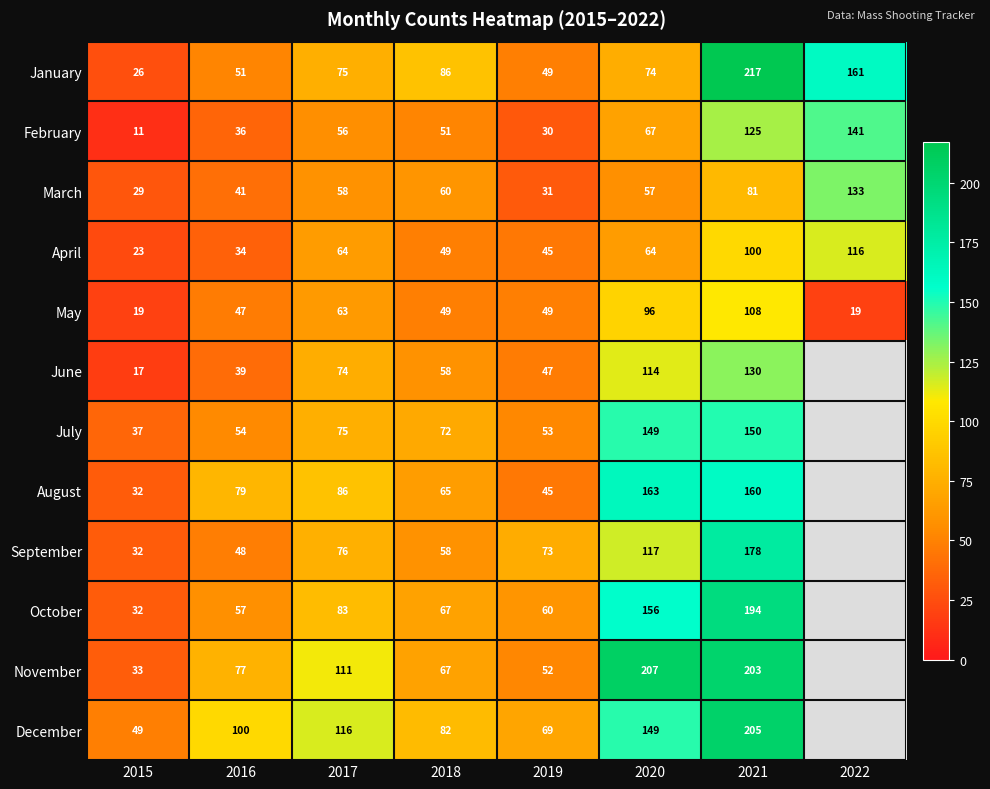

What value does the May series have at 2016, to the nearest 5?

45